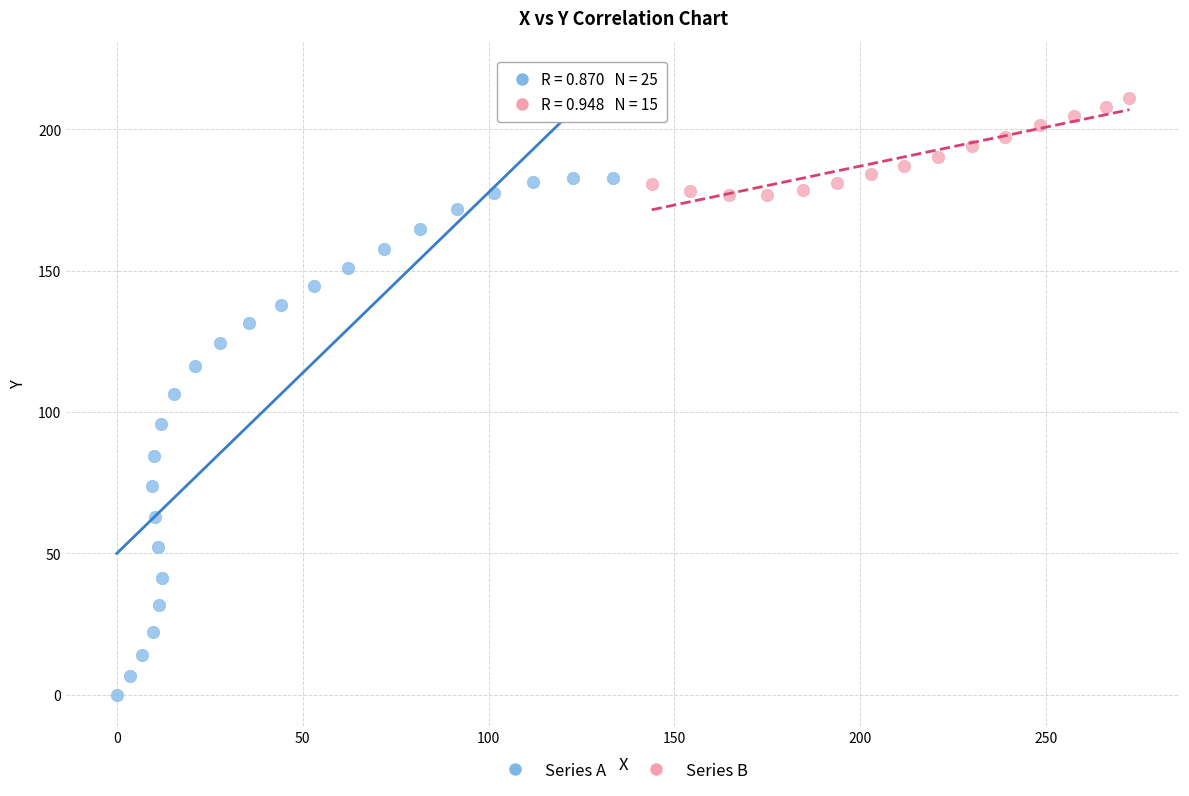

Which series has the largest Y range (max minus min)?

Series A